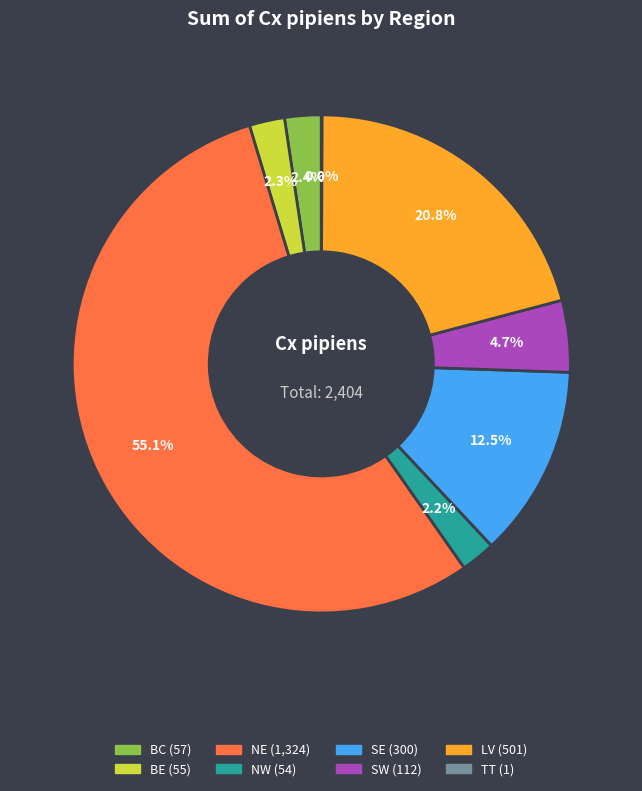

To the nearest percent, what portion does SW represent?

5%